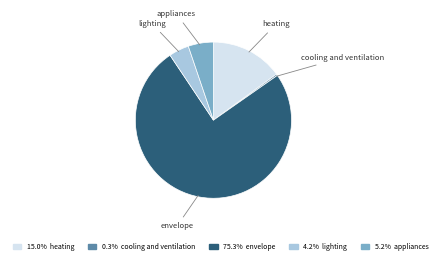

Do 75.3% envelope and 4.2% lighting together represent more than half of the pie?

Yes